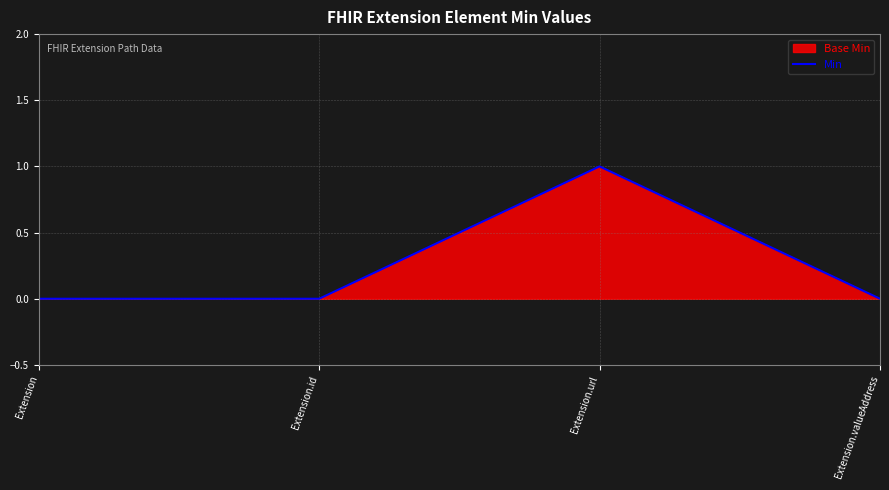

Is it true that the value at Extension.valueAddress is 0?

True